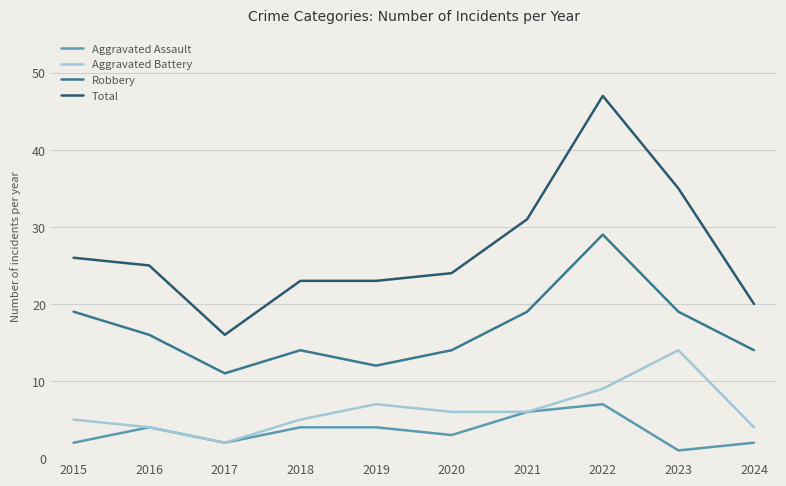

Reading left to right, transcribe all the data shown in this chart.

Aggravated Assault: 2	4	2	4	4	3	6	7	1	2
Aggravated Battery: 5	4	2	5	7	6	6	9	14	4
Robbery: 19	16	11	14	12	14	19	29	19	14
Total: 26	25	16	23	23	24	31	47	35	20